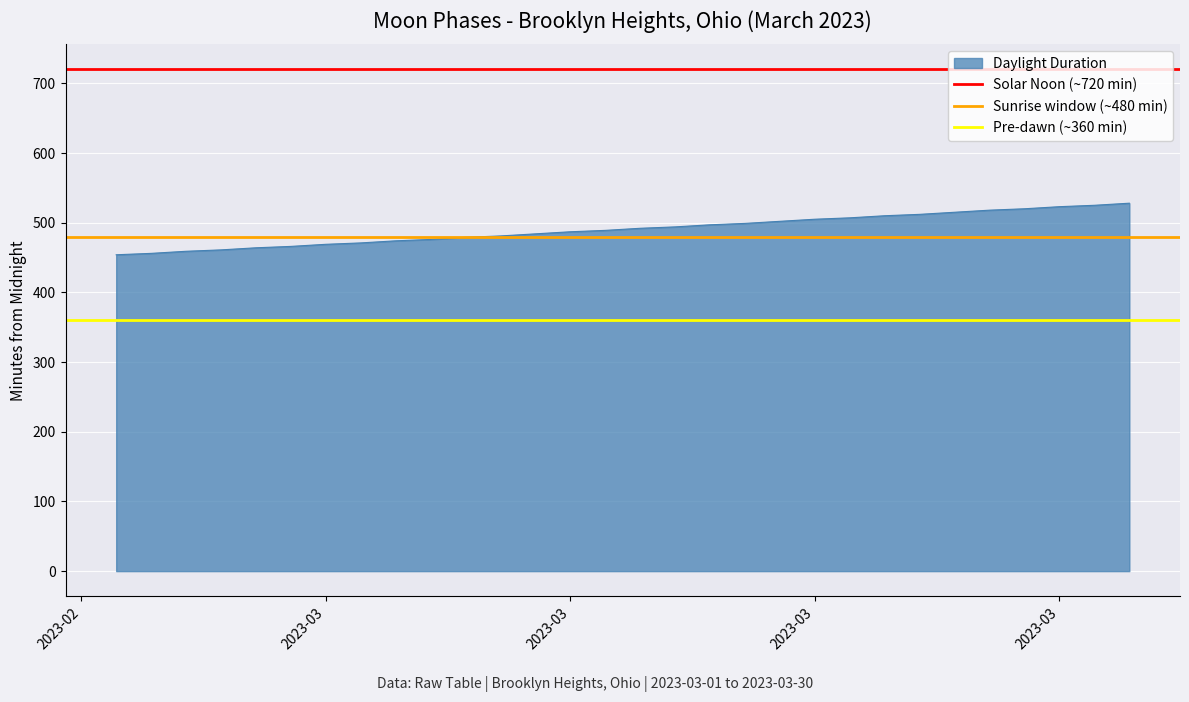

Is it true that Pre-dawn (~360 min) equals 153 at 2023-02?

False